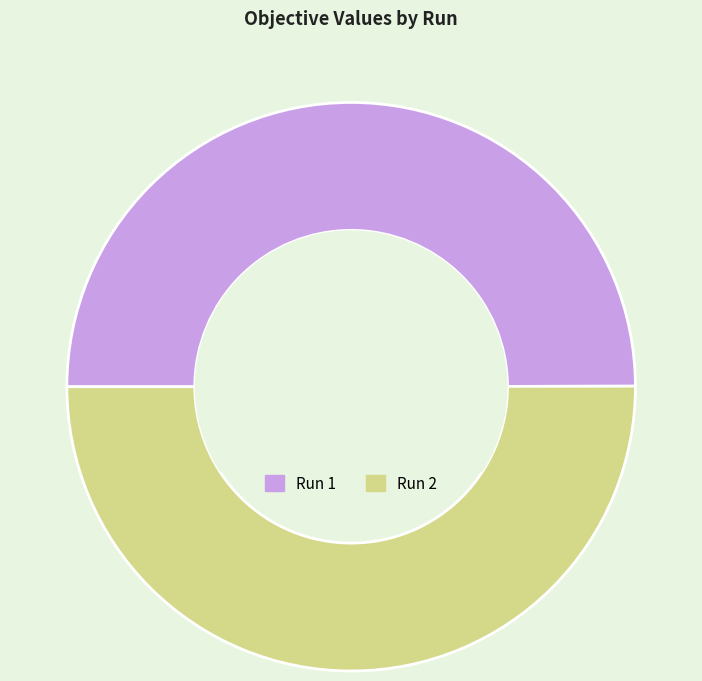

Do Run 1 and Run 2 together represent more than half of the pie?

Yes